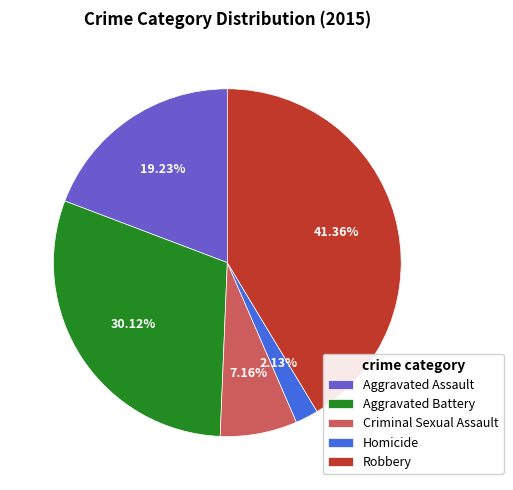

Is there a majority slice in this chart?

No